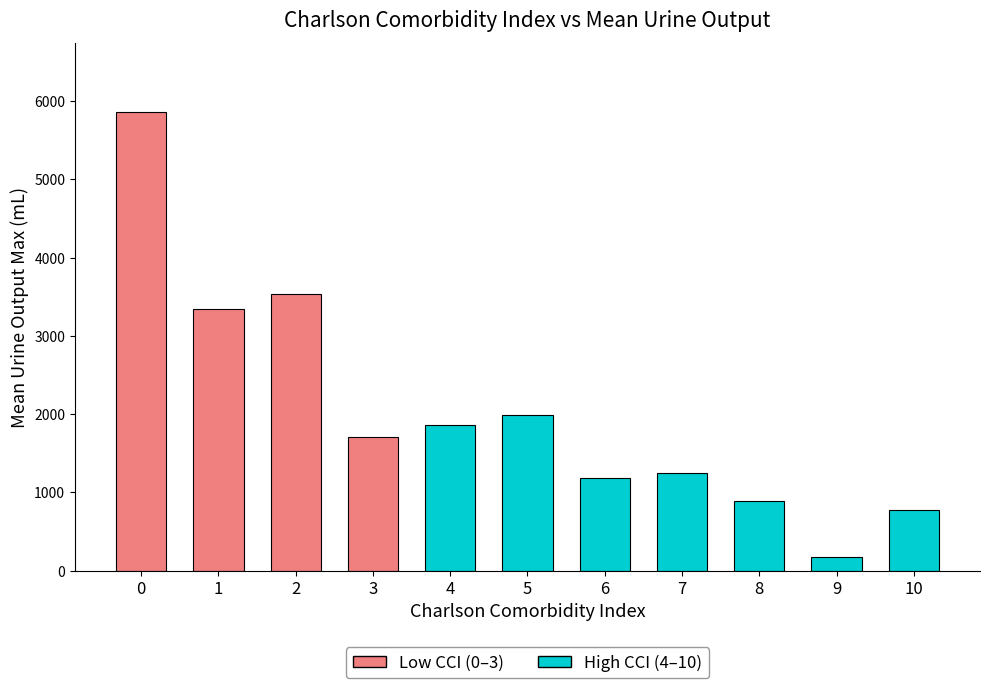

How many data points does each series have?

11